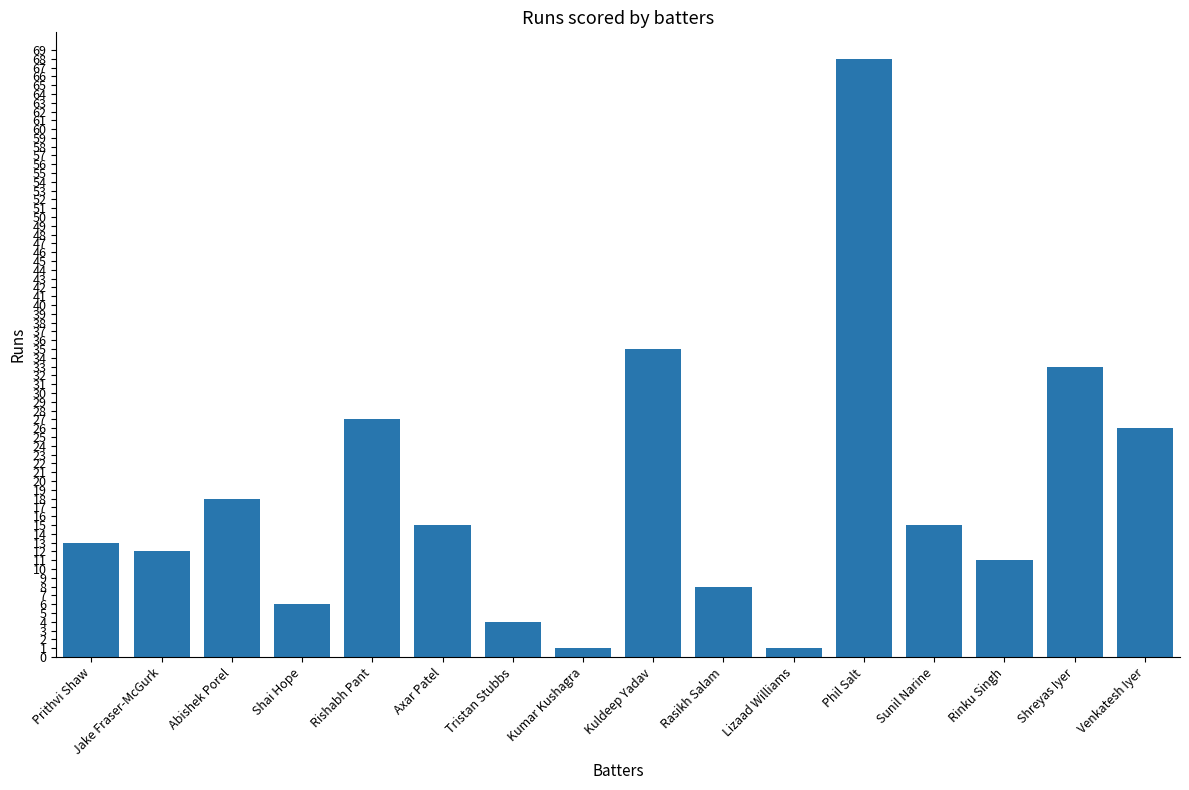

Reading right to left, transcribe all the data shown in this chart.

26	33	11	15	68	1	8	35	1	4	15	27	6	18	12	13